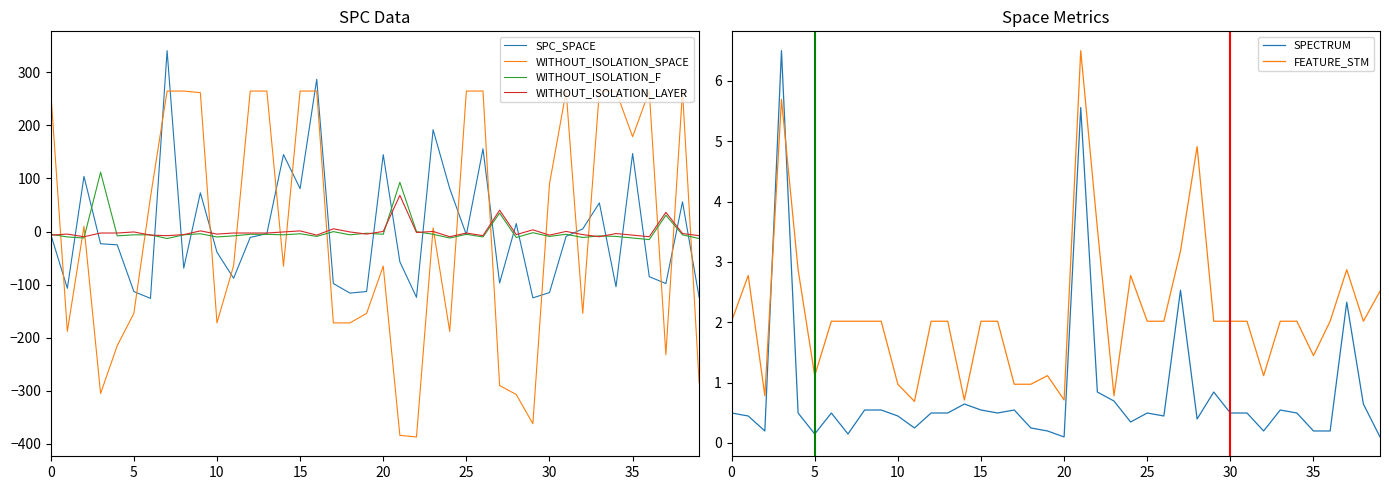

What is the highest value of the WITHOUT_ISOLATION_LAYER series?

68.2